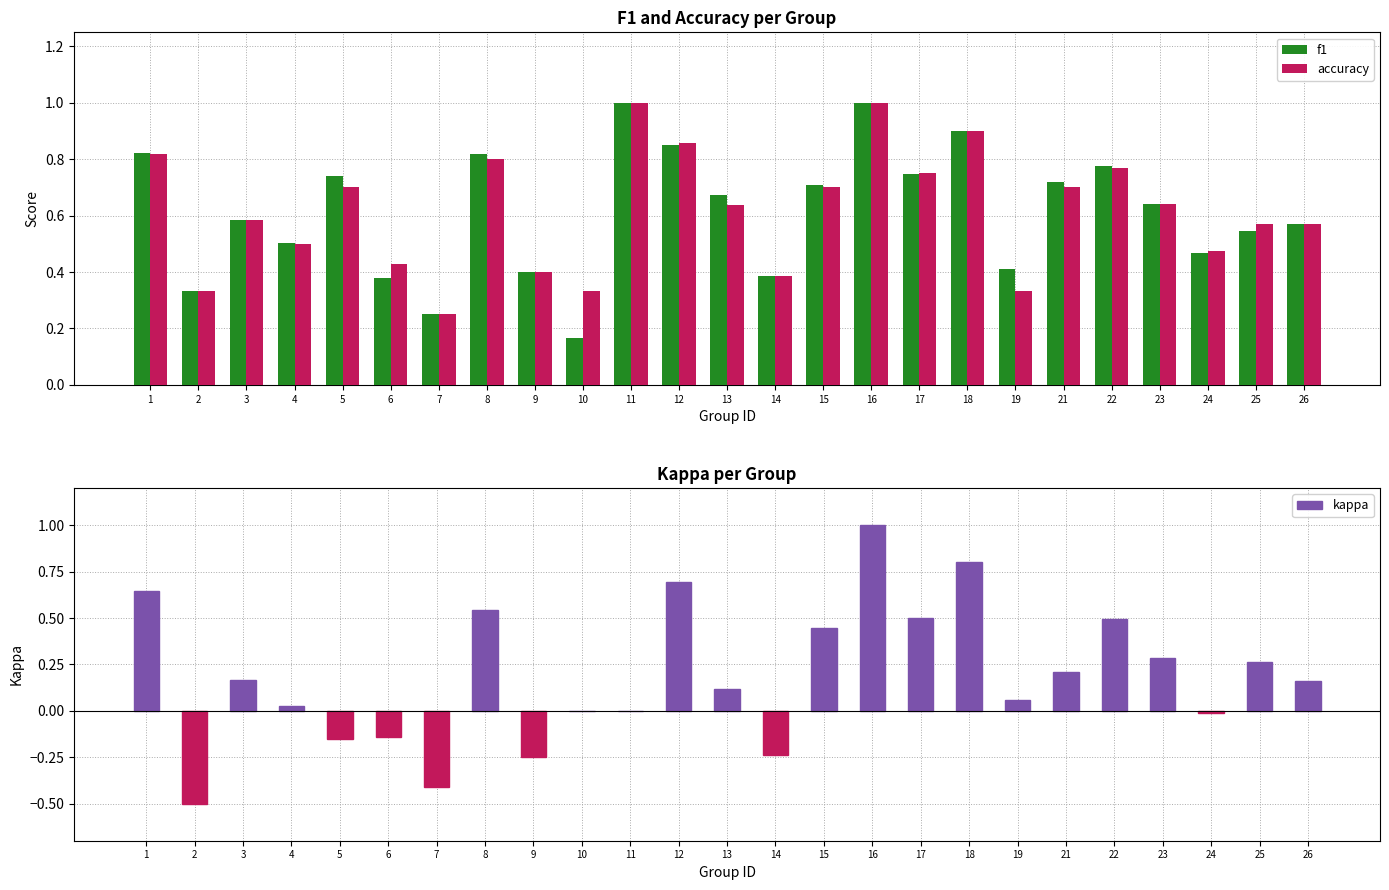

How many series are shown in this chart?

3